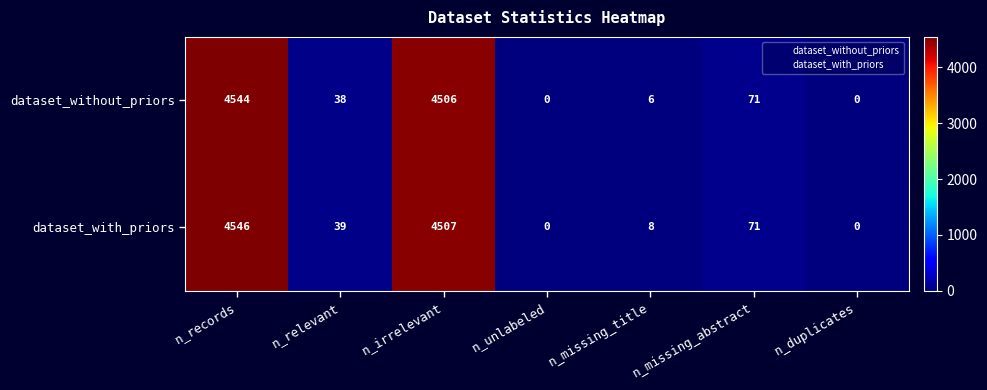

Count the number of data series in this chart.

2